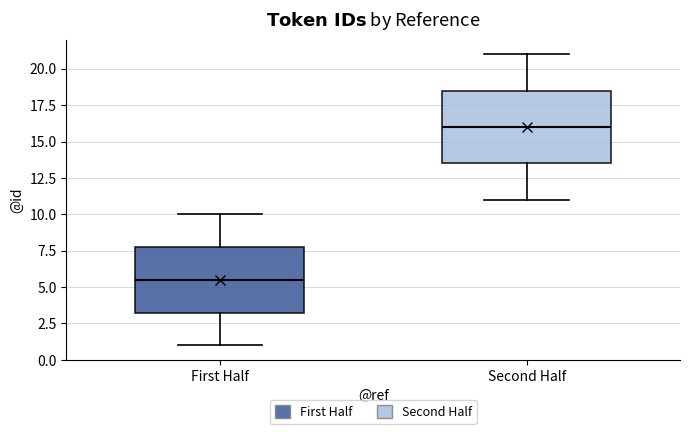

Reading left to right, transcribe this box plot: for each box, give where its median line is, the range the box spans, and where its two whiskers end, as read against the y-axis. The values are not printed on the chart, so give them approximately, as read against the axis.

First Half: median 5.5, box 3.5 to 8.0, whiskers 1.0 to 10.0
Second Half: median 16.0, box 13.5 to 18.5, whiskers 11.0 to 21.0